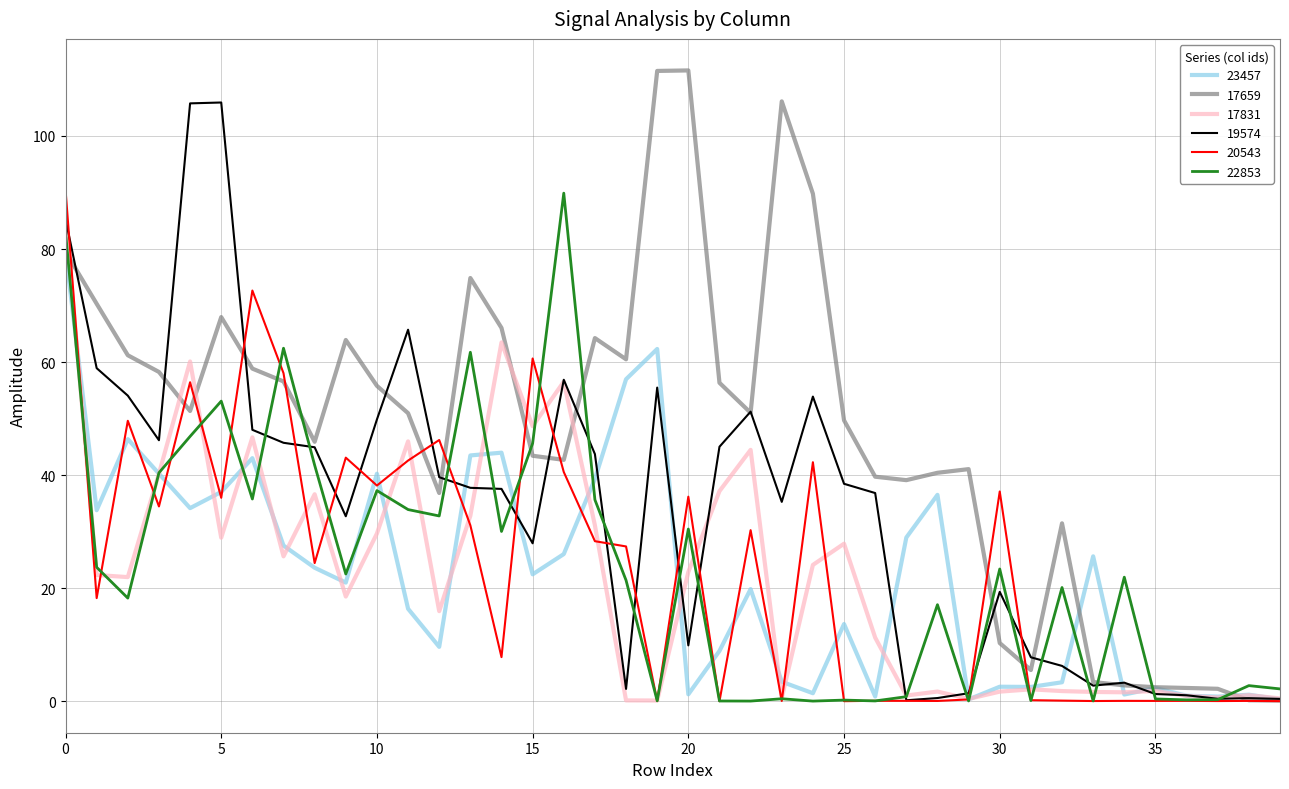

Does the chart have visible grid lines?

Yes